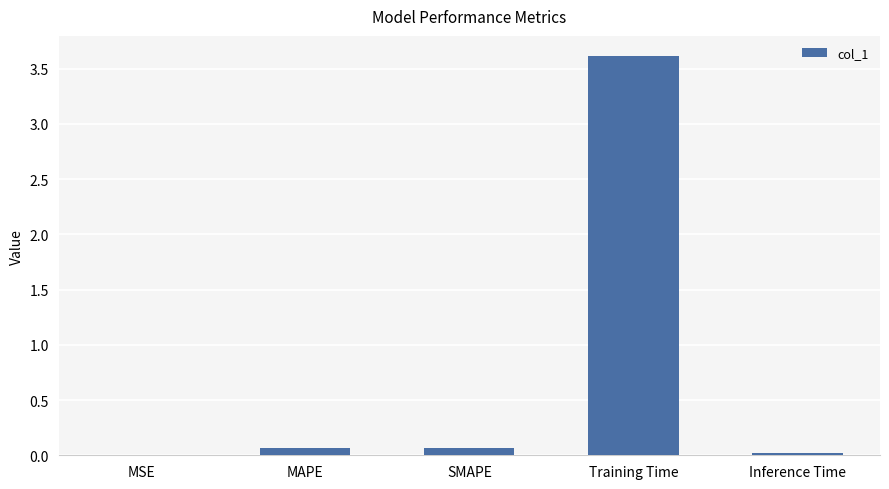

Between Inference Time and Training Time, which is larger?

Training Time